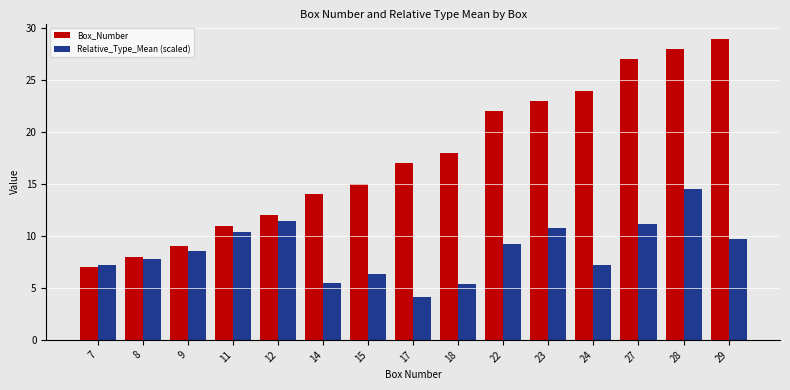

What is the value of the Relative_Type_Mean (scaled) bar at the 6th from the left?

5.5